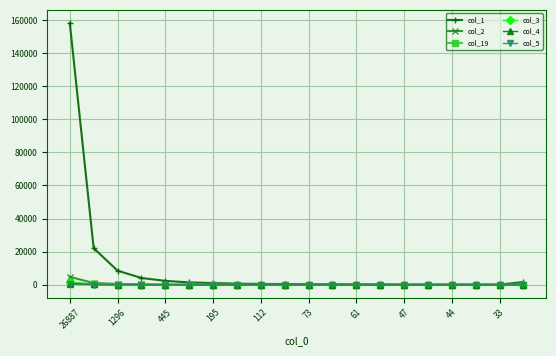

True or false: col_4 has more than 2 points higher than both neighbors.

True